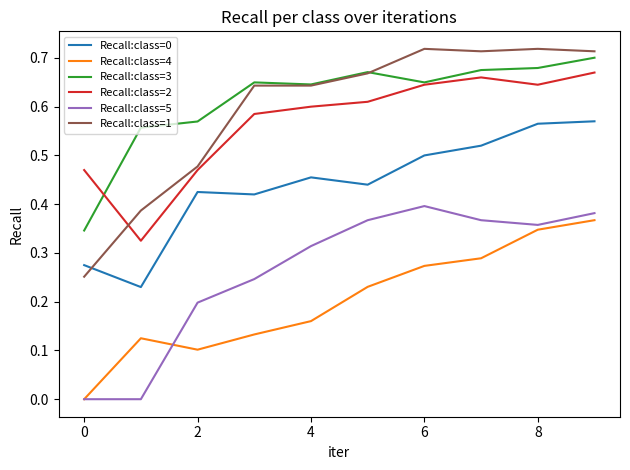

True or false: Recall:class=4 and Recall:class=3 cross at least once.

False